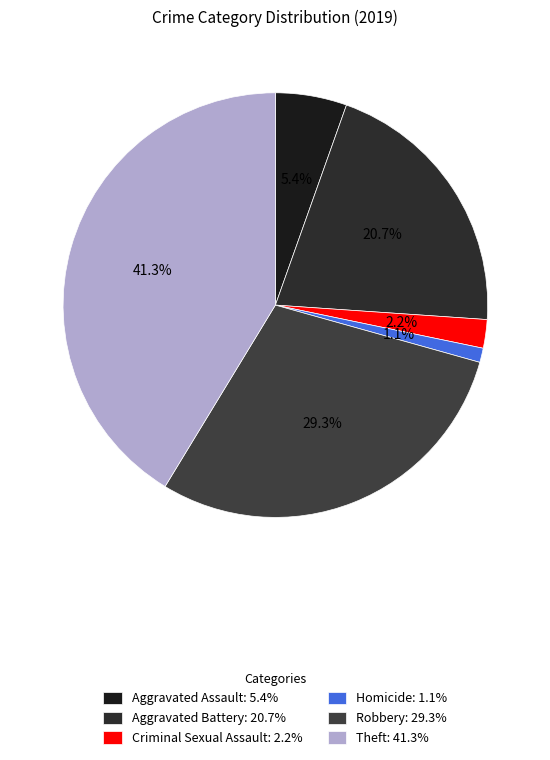

Rank the categories by value from highest to lowest.

Theft, Robbery, Aggravated Battery, Aggravated Assault, Criminal Sexual Assault, Homicide